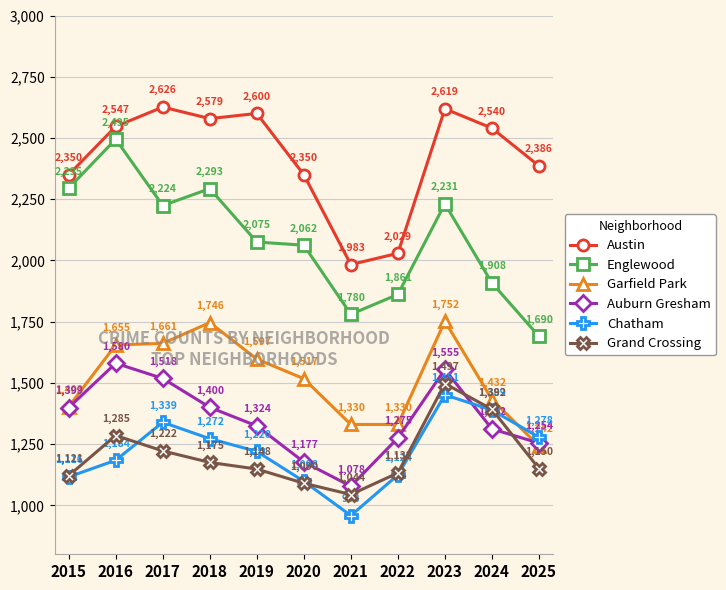

In Grand Crossing, how many points are higher than both neighbors (excluding endpoints)?

2